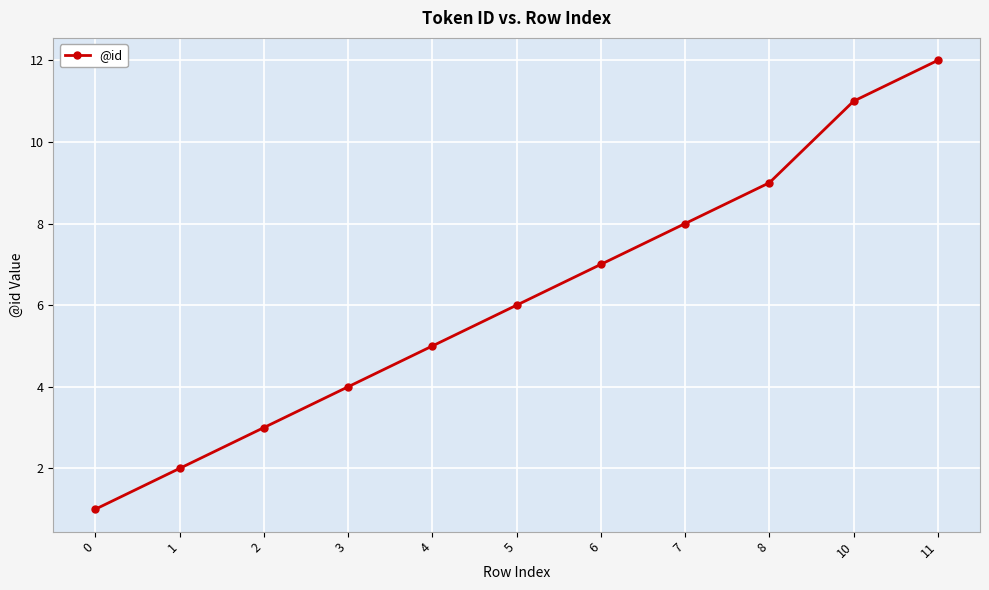

What is the sum of all values?

68